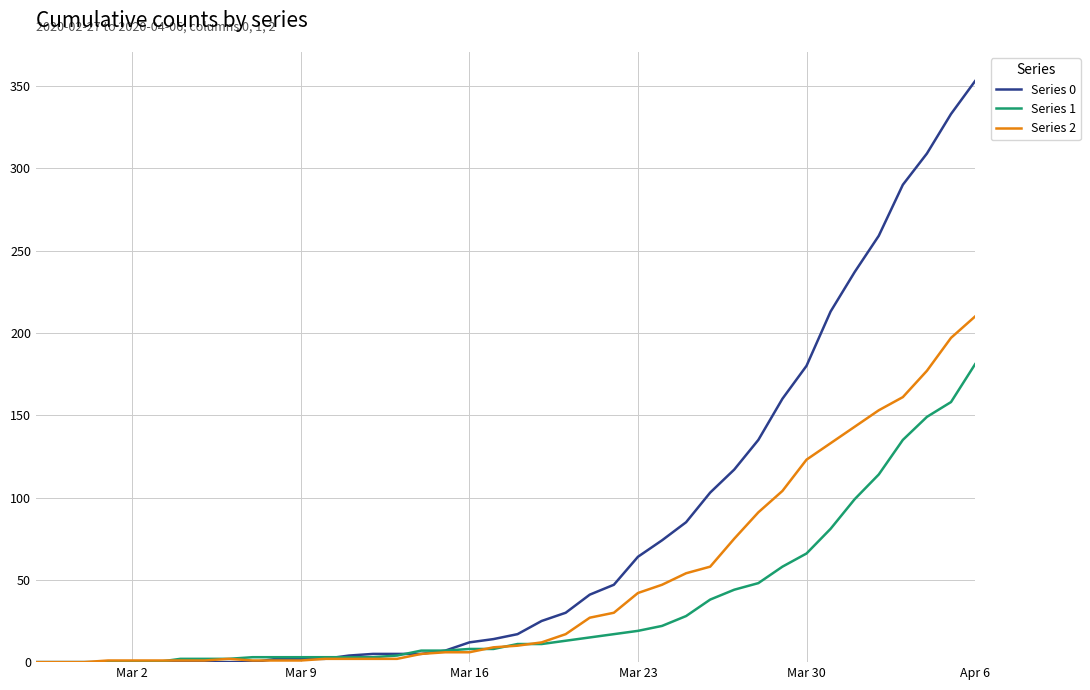

Which series has the largest range (max minus min)?

Series 0